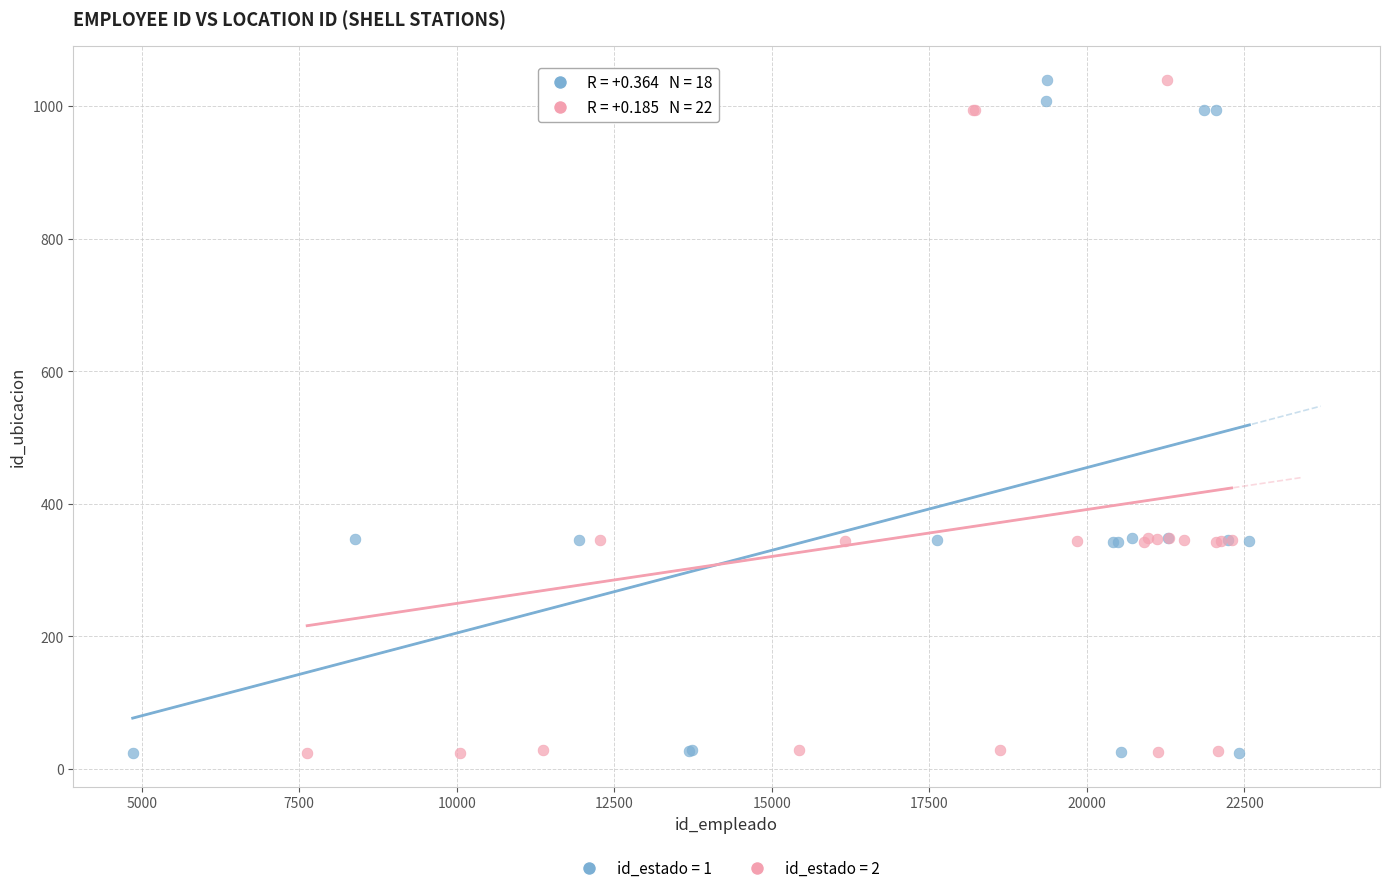

What are all the series names shown in the legend?

id_estado = 1, id_estado = 2